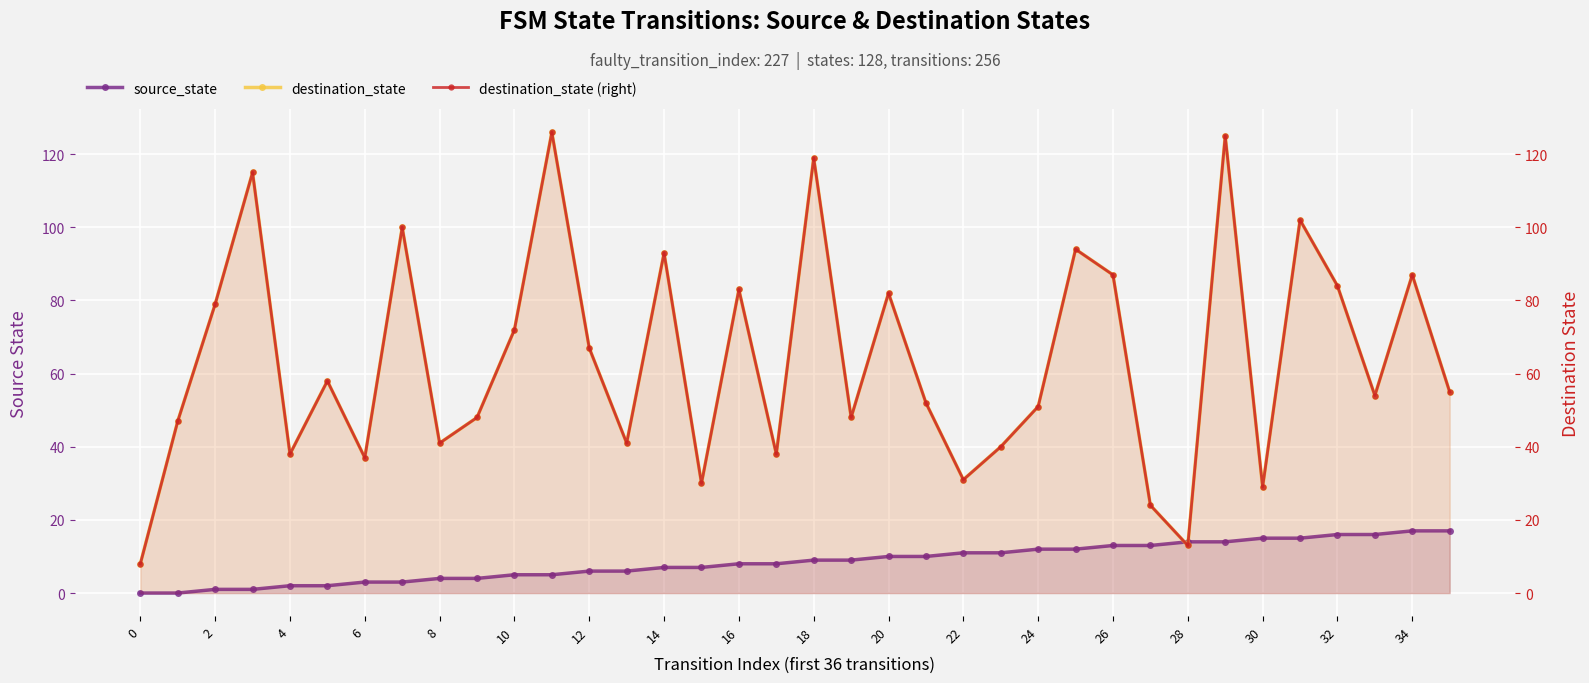

What is the maximum value for destination_state (right)?

126